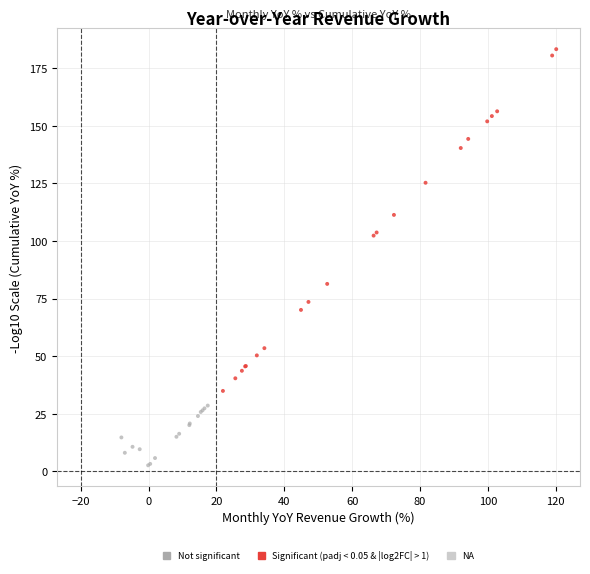

Which series contains the highest Y value?

Significant (padj < 0.05 & |log2FC| > 1)